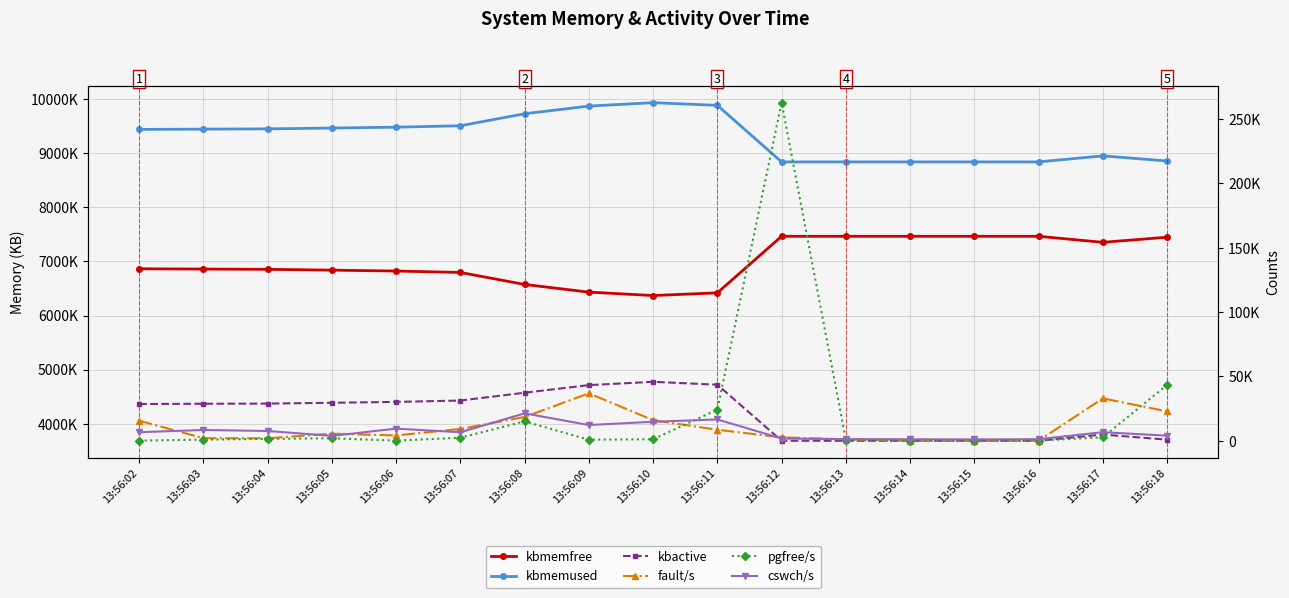

Reading left to right, extract all data points from this chart.

kbmemfree: 13:56:02=6863044	13:56:03=6858008	13:56:04=6853084	13:56:05=6837860	13:56:06=6821568	13:56:07=6795652	13:56:08=6573424	13:56:09=6432220	13:56:10=6368956	13:56:11=6418876	13:56:12=7463484	13:56:13=7463376	13:56:14=7463392	13:56:15=7463360	13:56:16=7463312	13:56:17=7351960	13:56:18=7446360
kbmemused: 13:56:02=9437568	13:56:03=9442604	13:56:04=9447528	13:56:05=9462752	13:56:06=9479044	13:56:07=9504960	13:56:08=9727188	13:56:09=9868392	13:56:10=9931656	13:56:11=9881736	13:56:12=8837128	13:56:13=8837236	13:56:14=8837220	13:56:15=8837252	13:56:16=8837300	13:56:17=8948652	13:56:18=8854252
kbactive: 13:56:02=4365512	13:56:03=4370044	13:56:04=4373128	13:56:05=4388104	13:56:06=4404400	13:56:07=4429424	13:56:08=4574044	13:56:09=4714232	13:56:10=4775508	13:56:11=4721748	13:56:12=3686356	13:56:13=3686444	13:56:14=3686464	13:56:15=3686472	13:56:16=3686512	13:56:17=3800984	13:56:18=3707000
fault/s: 13:56:02=15668	13:56:03=2002	13:56:04=1962	13:56:05=5567	13:56:06=4183	13:56:07=9220	13:56:08=18522	13:56:09=36907	13:56:10=16021	13:56:11=8577	13:56:12=2701	13:56:13=1178	13:56:14=50	13:56:15=30	13:56:16=89	13:56:17=32963	13:56:18=22895
pgfree/s: 13:56:02=161	13:56:03=926	13:56:04=1486	13:56:05=1972	13:56:06=152	13:56:07=2419	13:56:08=15089	13:56:09=855	13:56:10=1219	13:56:11=24257	13:56:12=262784	13:56:13=749	13:56:14=183	13:56:15=180	13:56:16=193	13:56:17=2706	13:56:18=43416
cswch/s: 13:56:02=6676	13:56:03=8424	13:56:04=7639	13:56:05=3820	13:56:06=9470	13:56:07=6679	13:56:08=21334	13:56:09=12269	13:56:10=14799	13:56:11=16585	13:56:12=1782	13:56:13=1299	13:56:14=1196	13:56:15=1108	13:56:16=1238	13:56:17=6698	13:56:18=3995